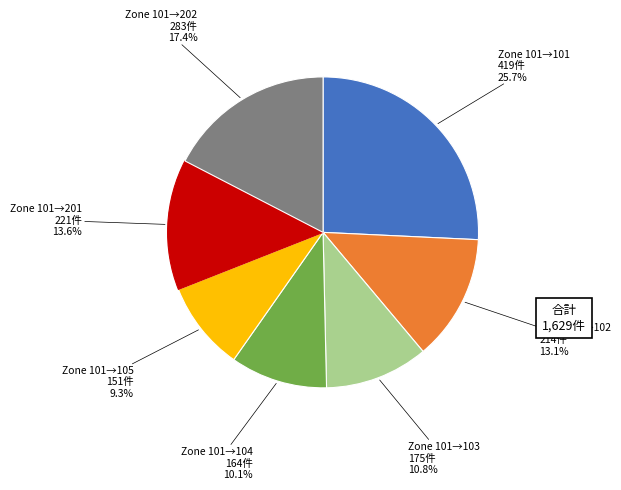

Does Zone 101→102 account for over 50% of the chart?

No